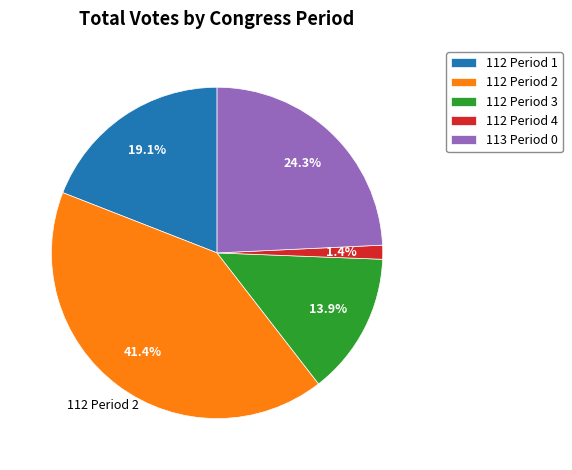

Which category has the smallest portion of the pie?

112 Period 4